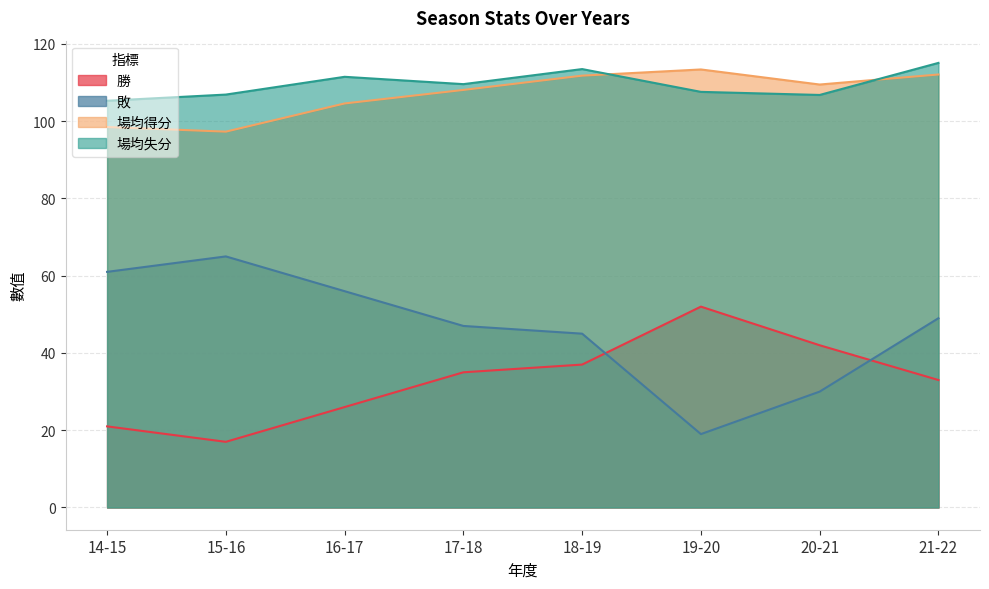

How many interior local peaks does the 場均失分 series have?

2